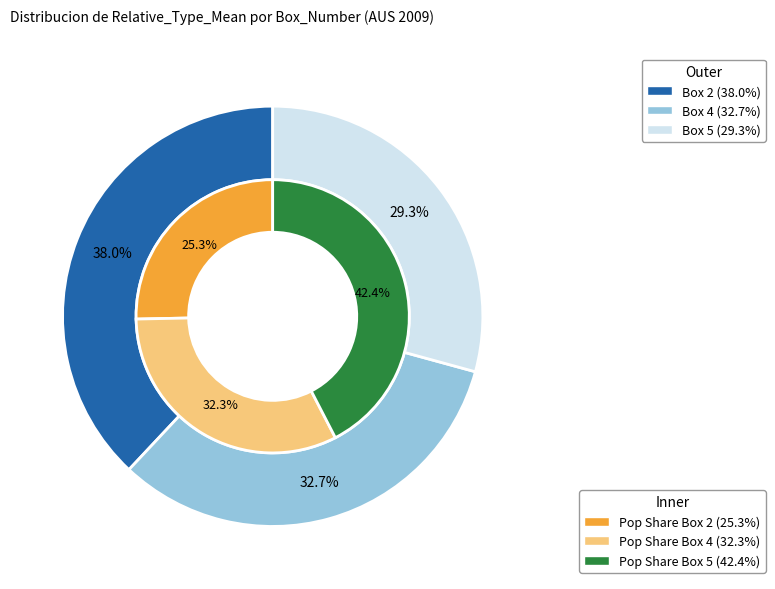

To the nearest percent, what percentage of the pie is 5?

29%